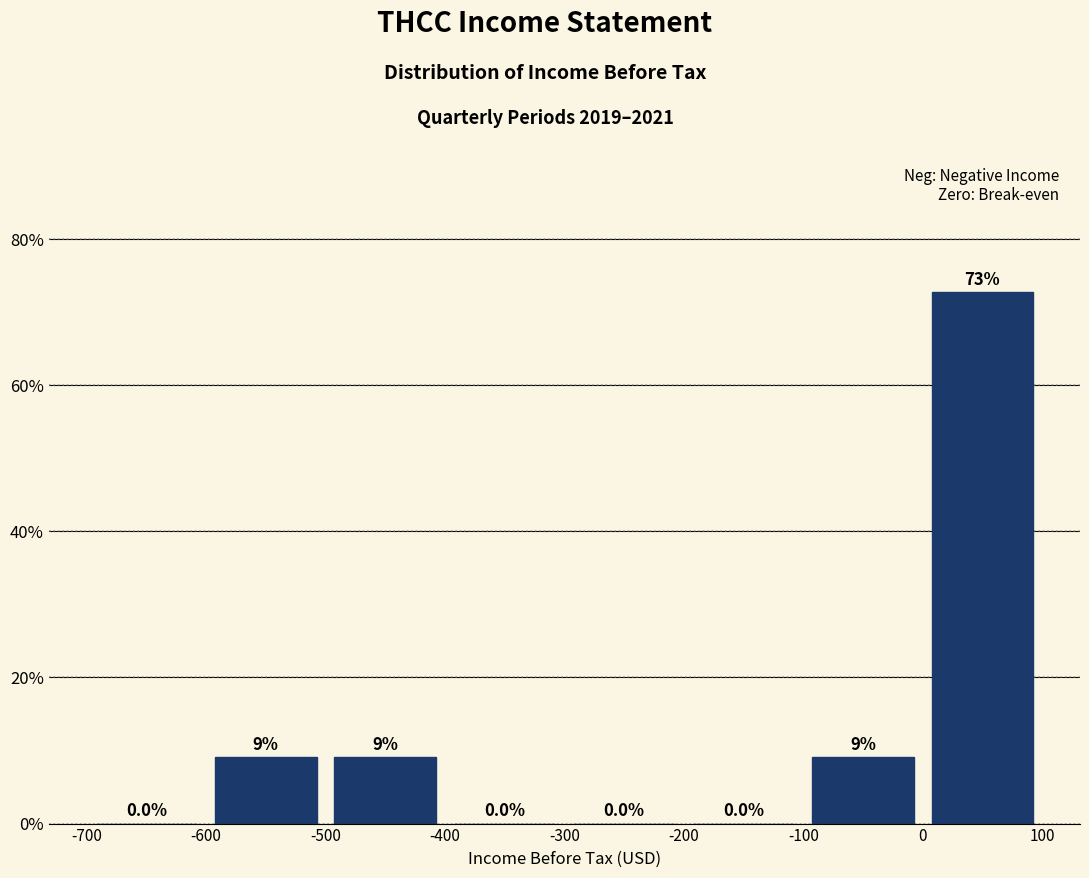

Which range on the x-axis has the tallest bar?

0 to 100